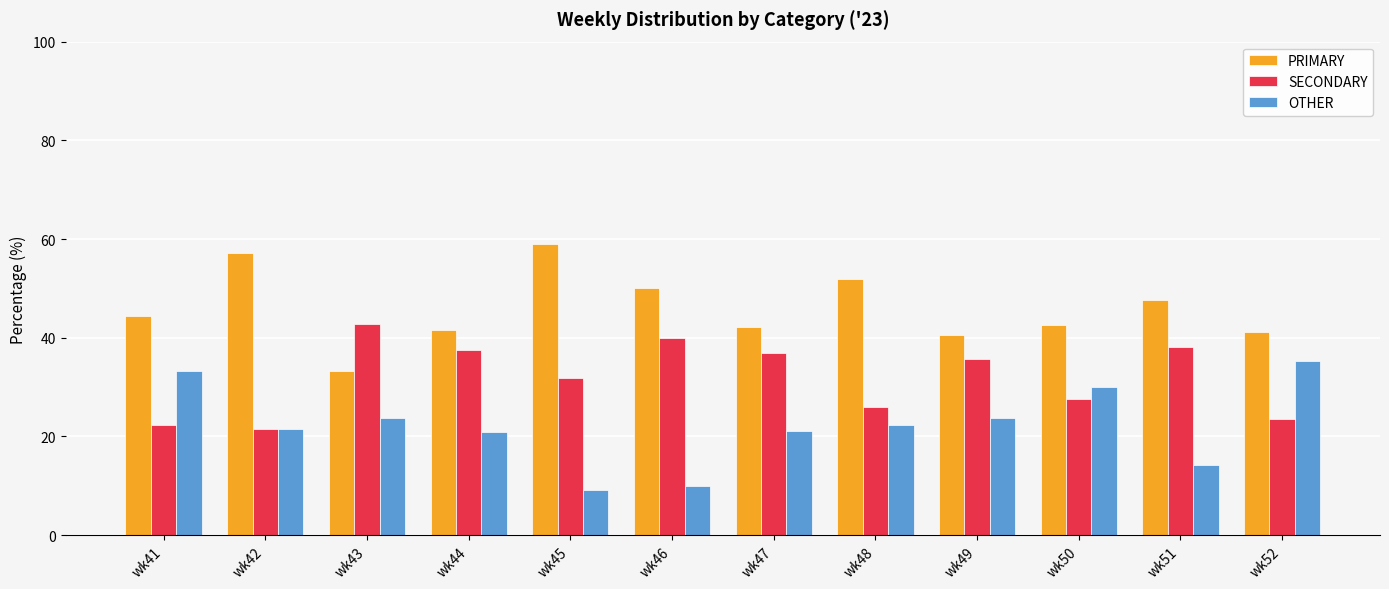

List the series in order of their overall mean, highest first.

PRIMARY, SECONDARY, OTHER